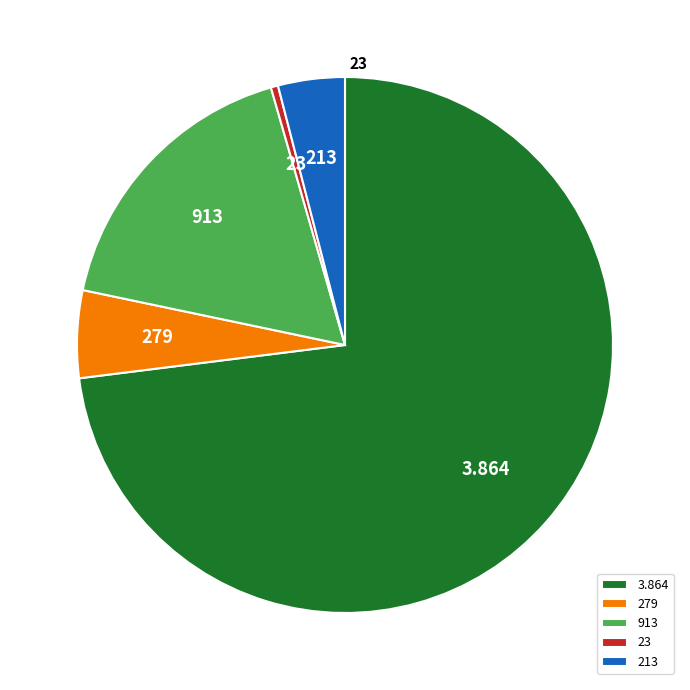

What is the largest slice in the pie chart?

3.864